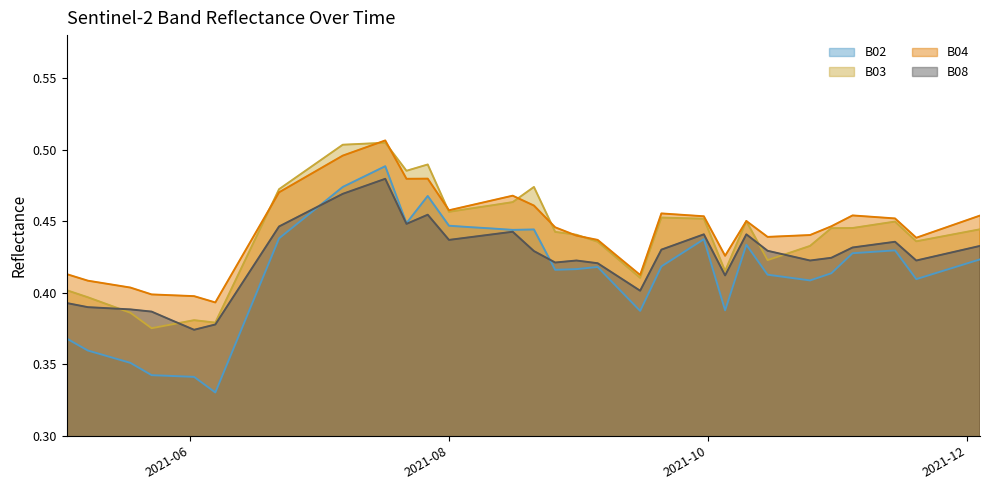

True or false: B02 and B03 intersect in this chart.

False